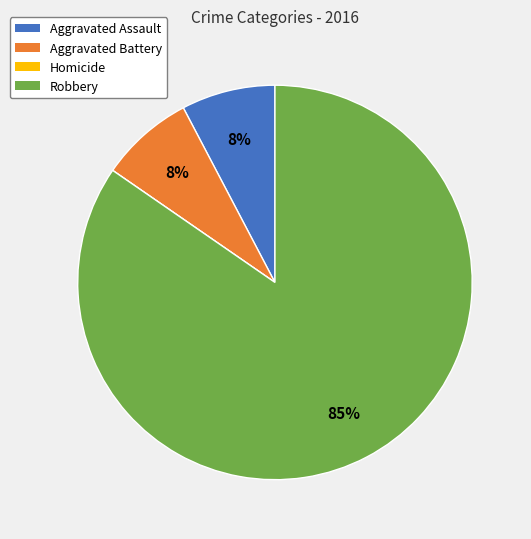

What is the majority slice?

Robbery